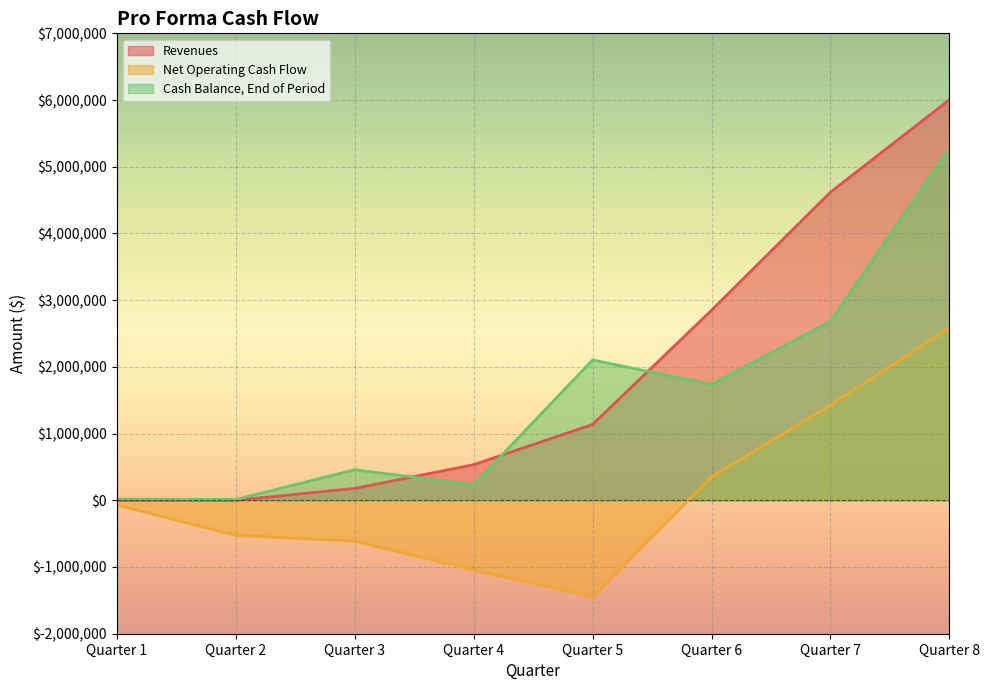

Count the number of data series in this chart.

3